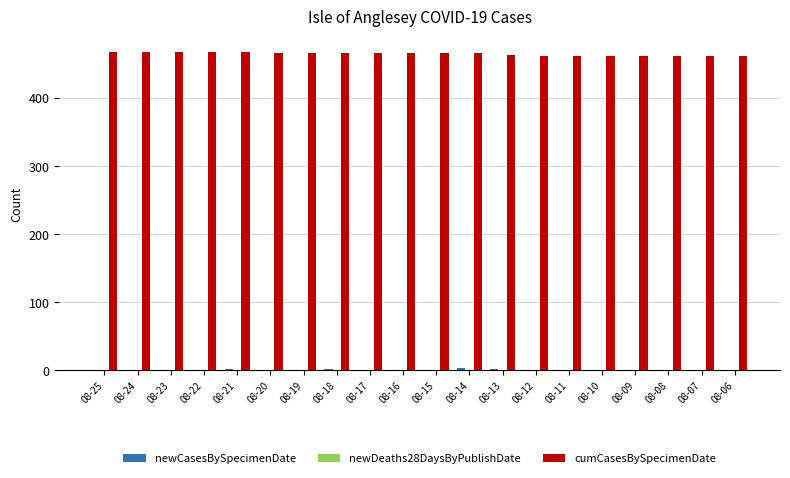

Does the chart contain stacked bars?

No